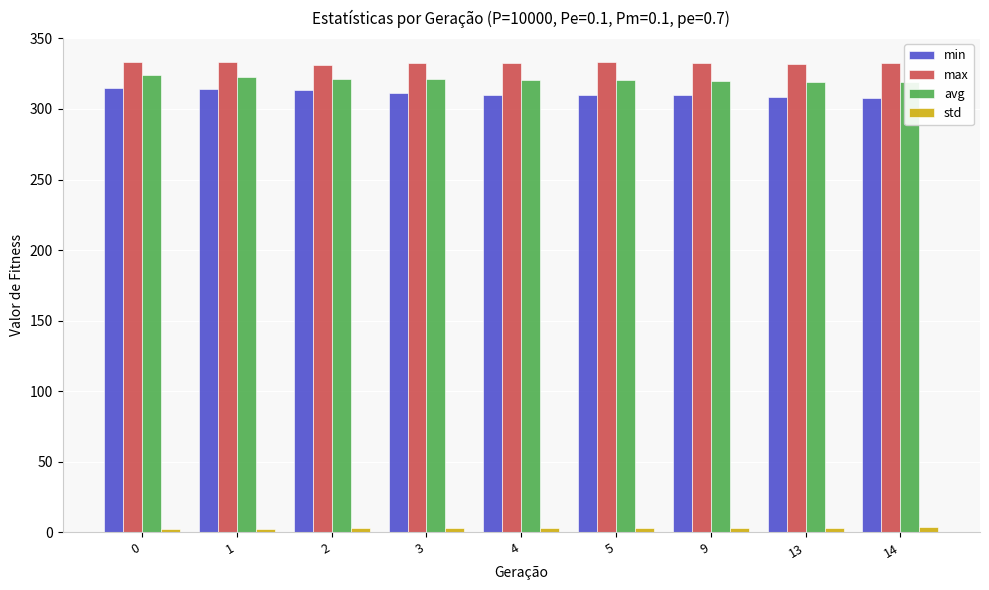

True or false: max has a value of 227.7 at 5.

False